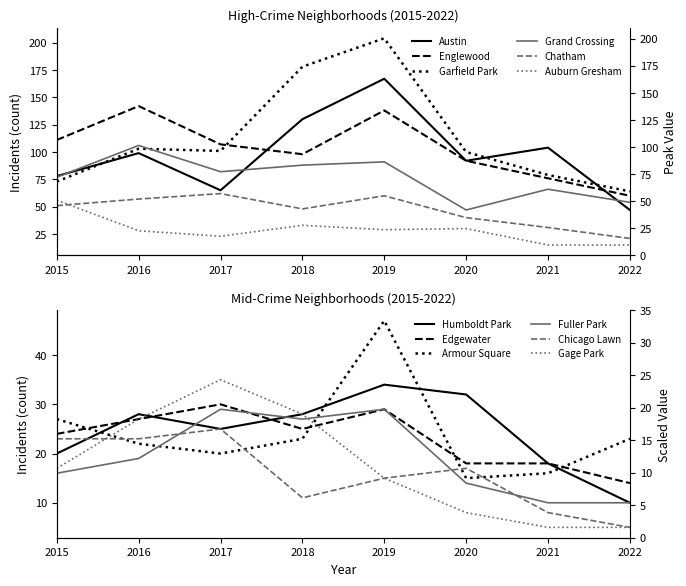

At which label is Austin closest to 107?

2021